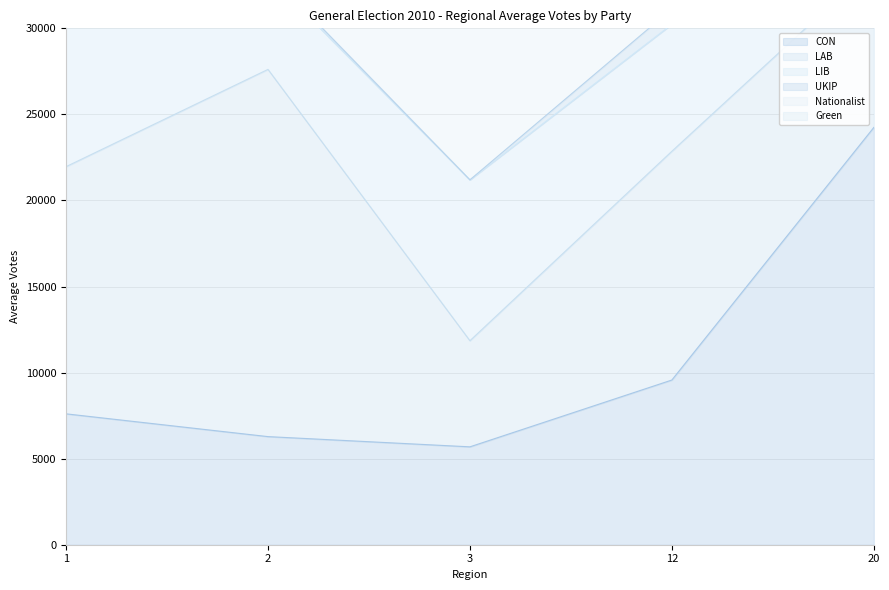

What are all the series names shown in the legend?

CON, LAB, LIB, UKIP, Nationalist, Green